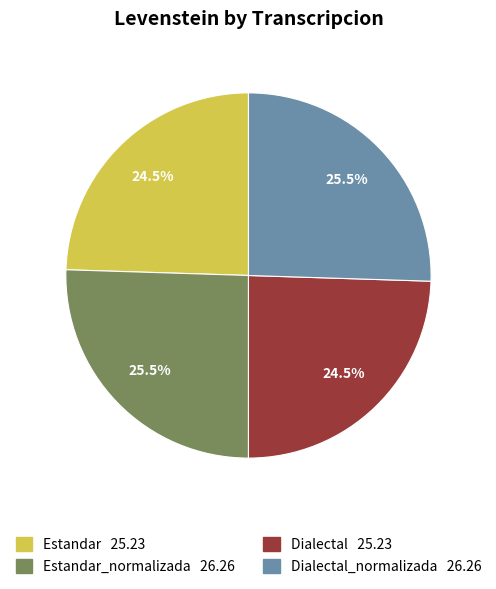

Is there a majority slice in this chart?

No